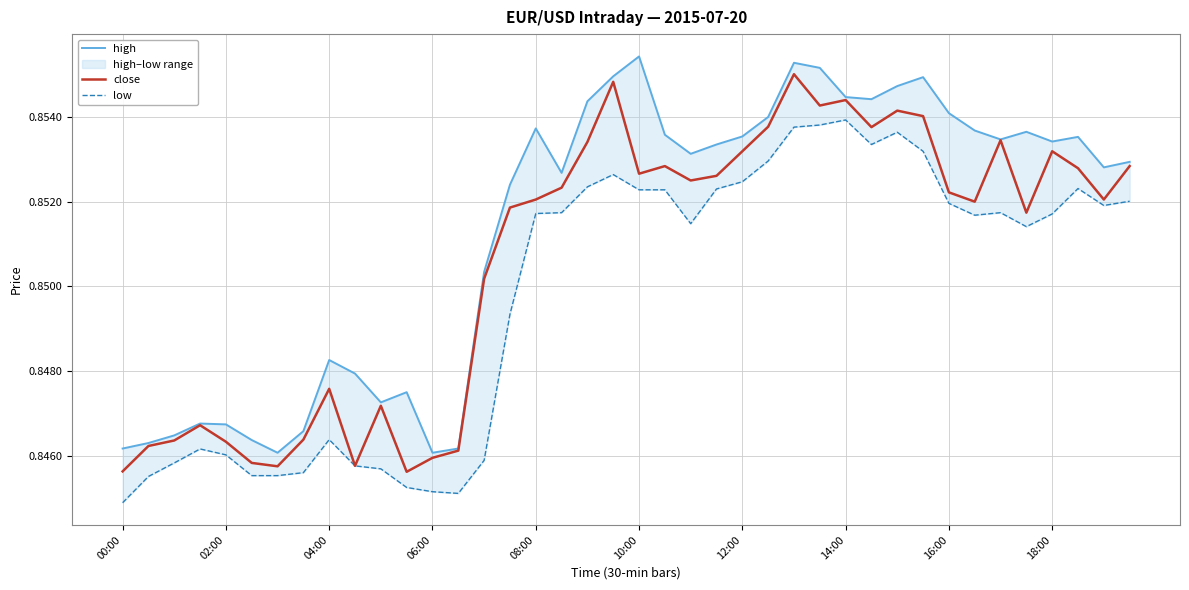

What is the total value across all series at 34?

2.6